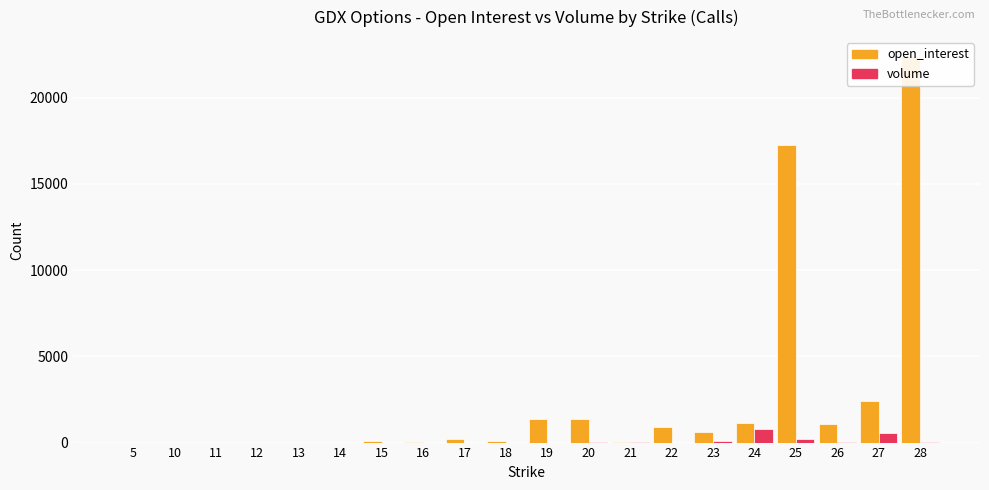

Rank the series at 16 from lowest to highest value.

volume, open_interest